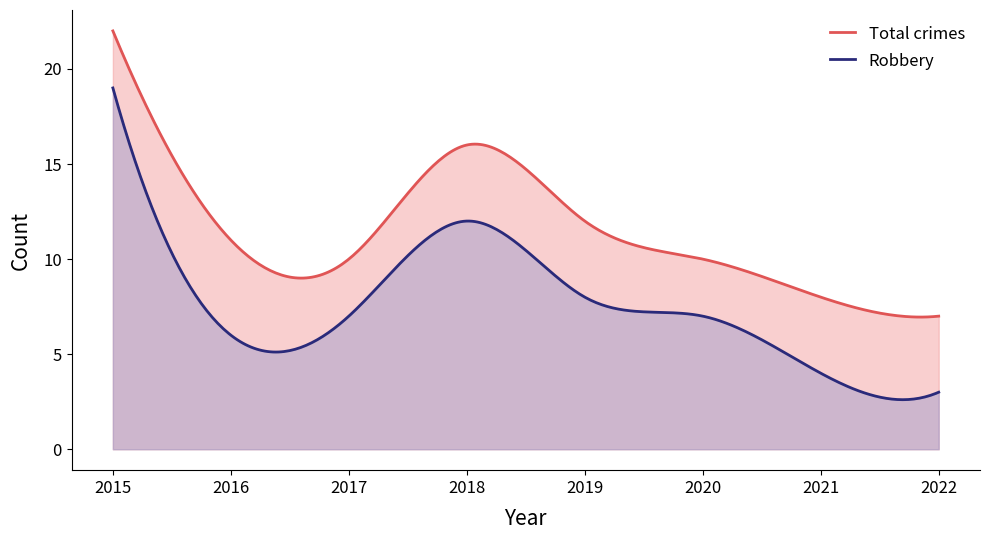

List the series in order of their peak value, highest first.

Total crimes, Robbery